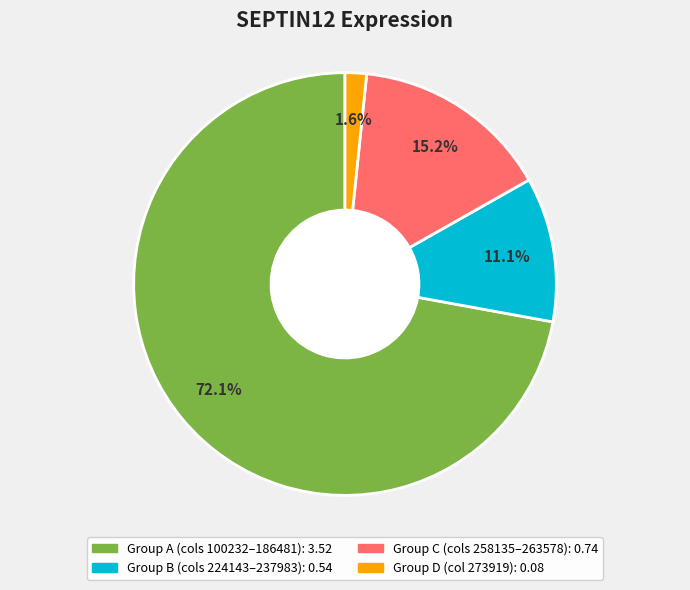

Is there a majority slice in this chart?

Yes